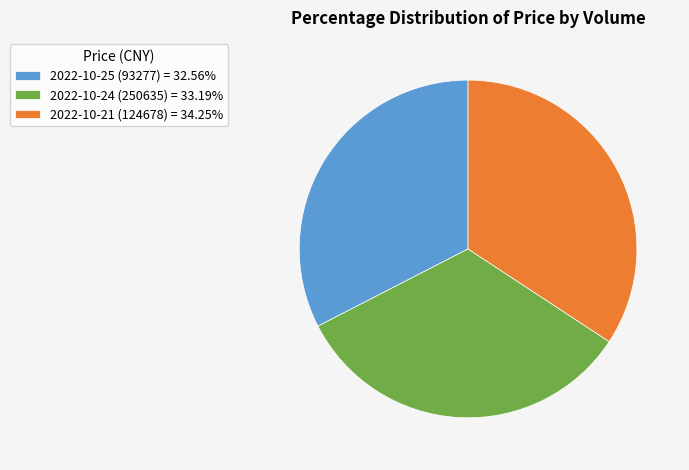

What is the ratio of the value at 2022-10-25 (93277) = 32.56% to the value at 2022-10-24 (250635) = 33.19%?

1.0